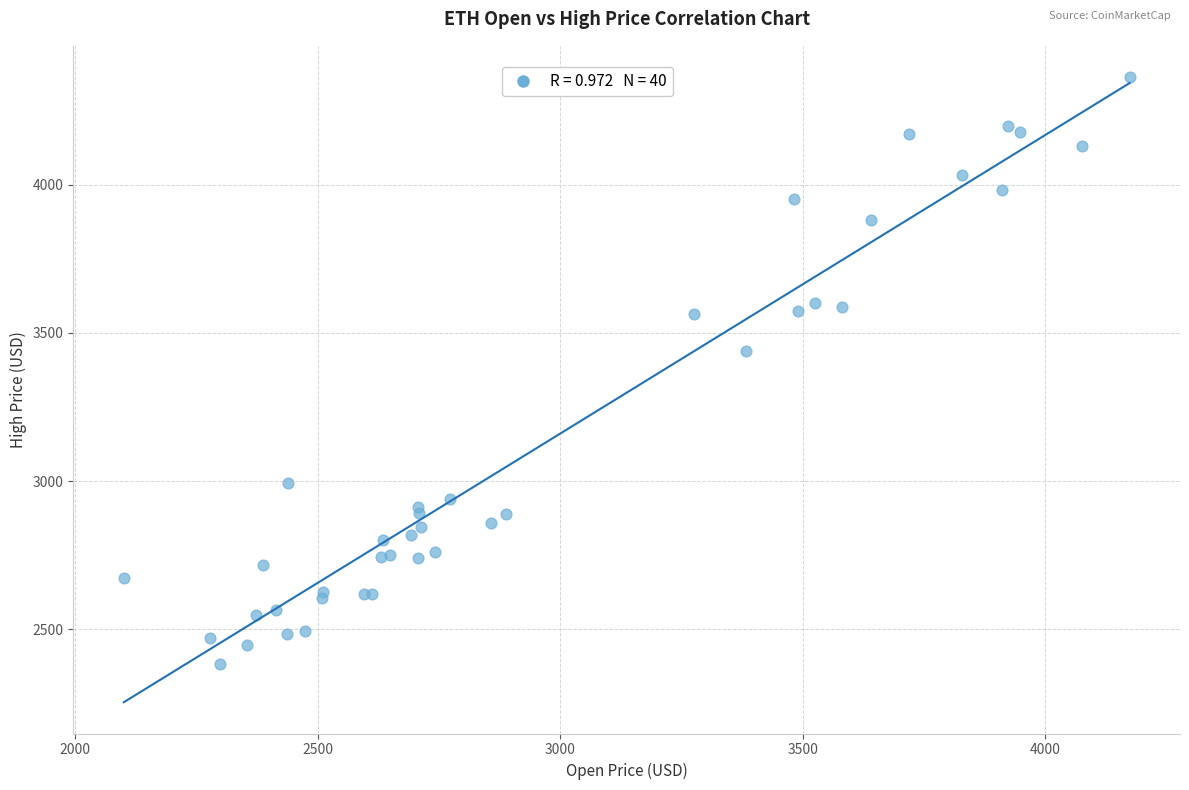

What Y value in the scatter plot is closest to 3373?

3437.9